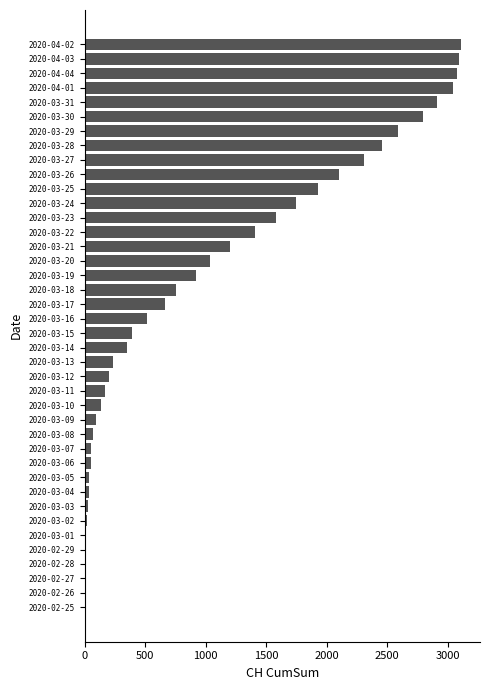

The value at 2020-03-16 is 308. True or false?

False